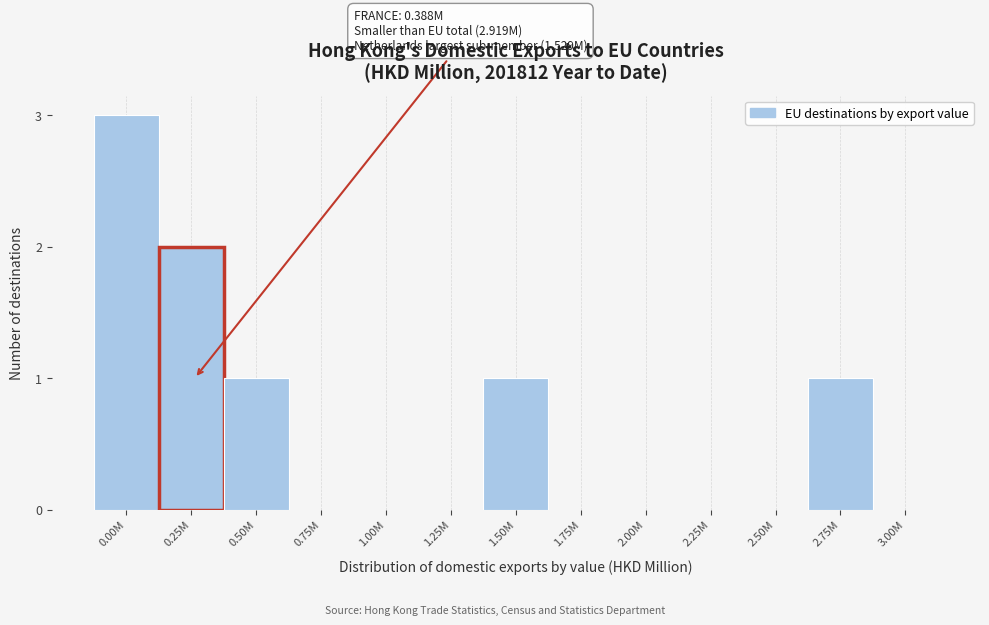

Reading left to right, what are all the values shown in this chart?

0.00M=3	0.25M=2	0.50M=1	0.75M=0	1.00M=0	1.25M=0	1.50M=1	1.75M=0	2.00M=0	2.25M=0	2.50M=0	2.75M=1	3.00M=0